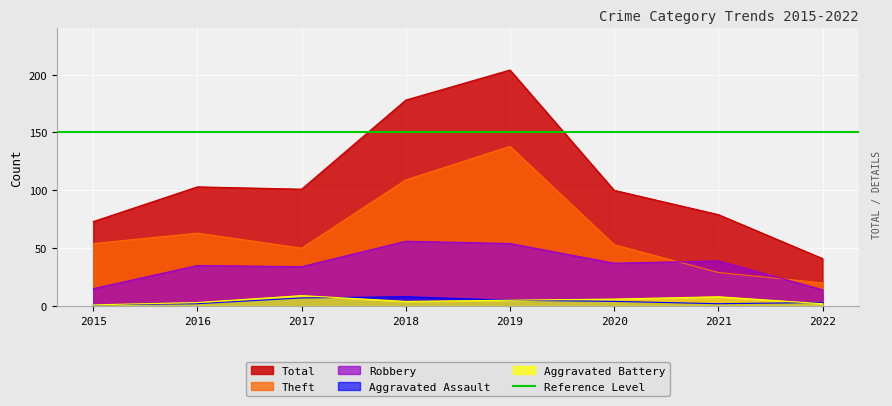

Rank the series at 2021 from highest to lowest value.

Total, Robbery, Theft, Aggravated Battery, Aggravated Assault